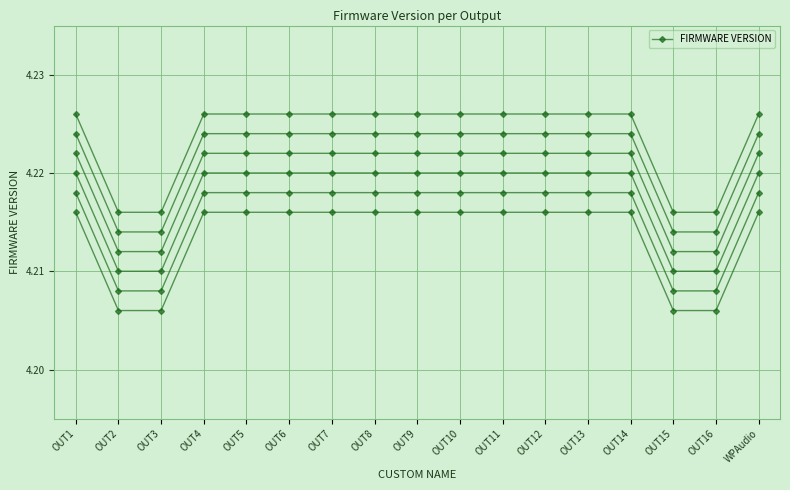

Which has a higher value, OUT10 or OUT6?

OUT10